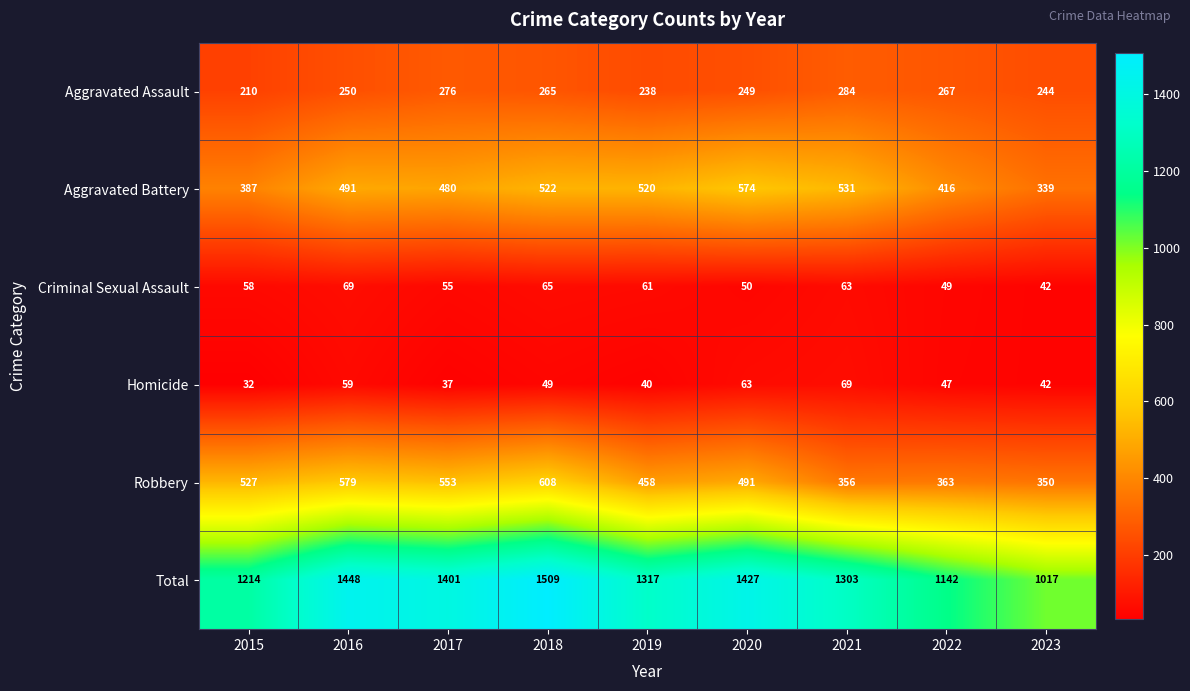

The Robbery series shows 579 at 2016. True or false?

True